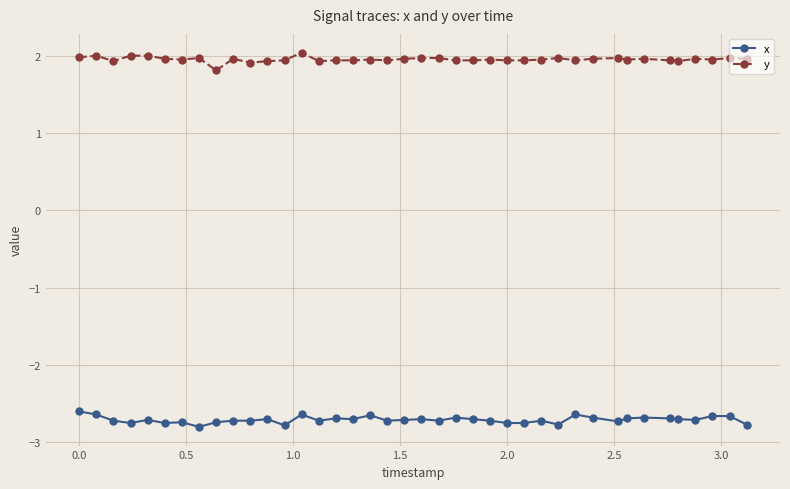

What is the minimum value shown in the chart?

-2.8